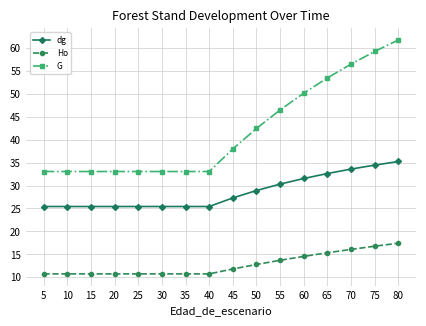

What is the average value of the dg series?

28.6